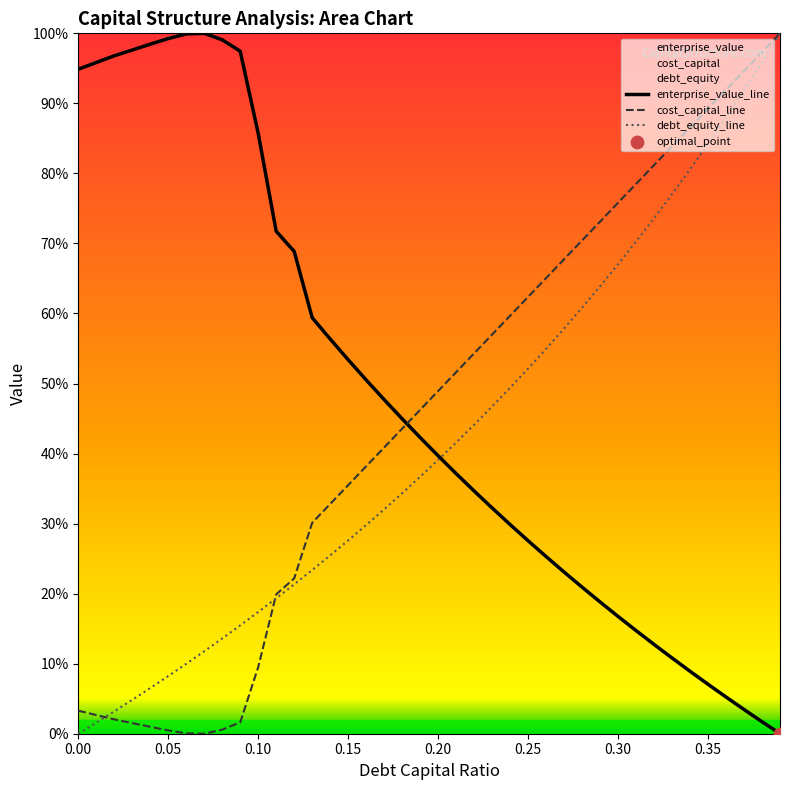

Which series has the widest spread of Y values?

enterprise_value_line